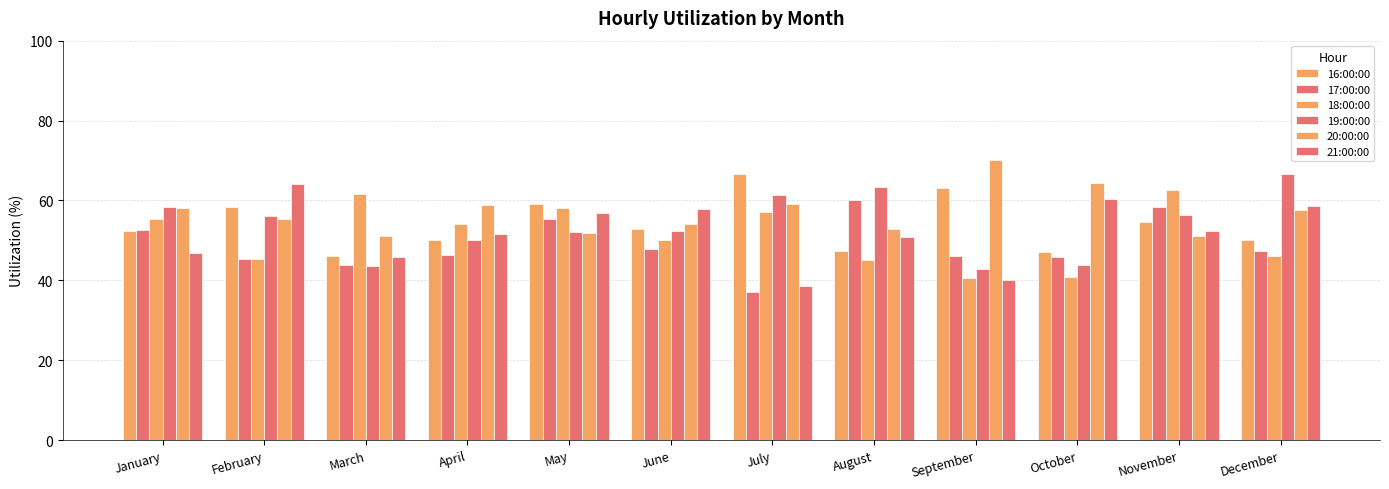

Count the number of categories in the chart.

12